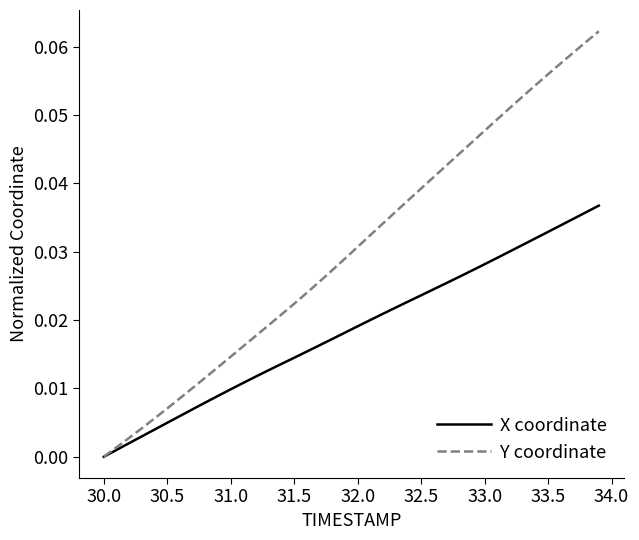

Which series has the largest range (max minus min)?

Y coordinate